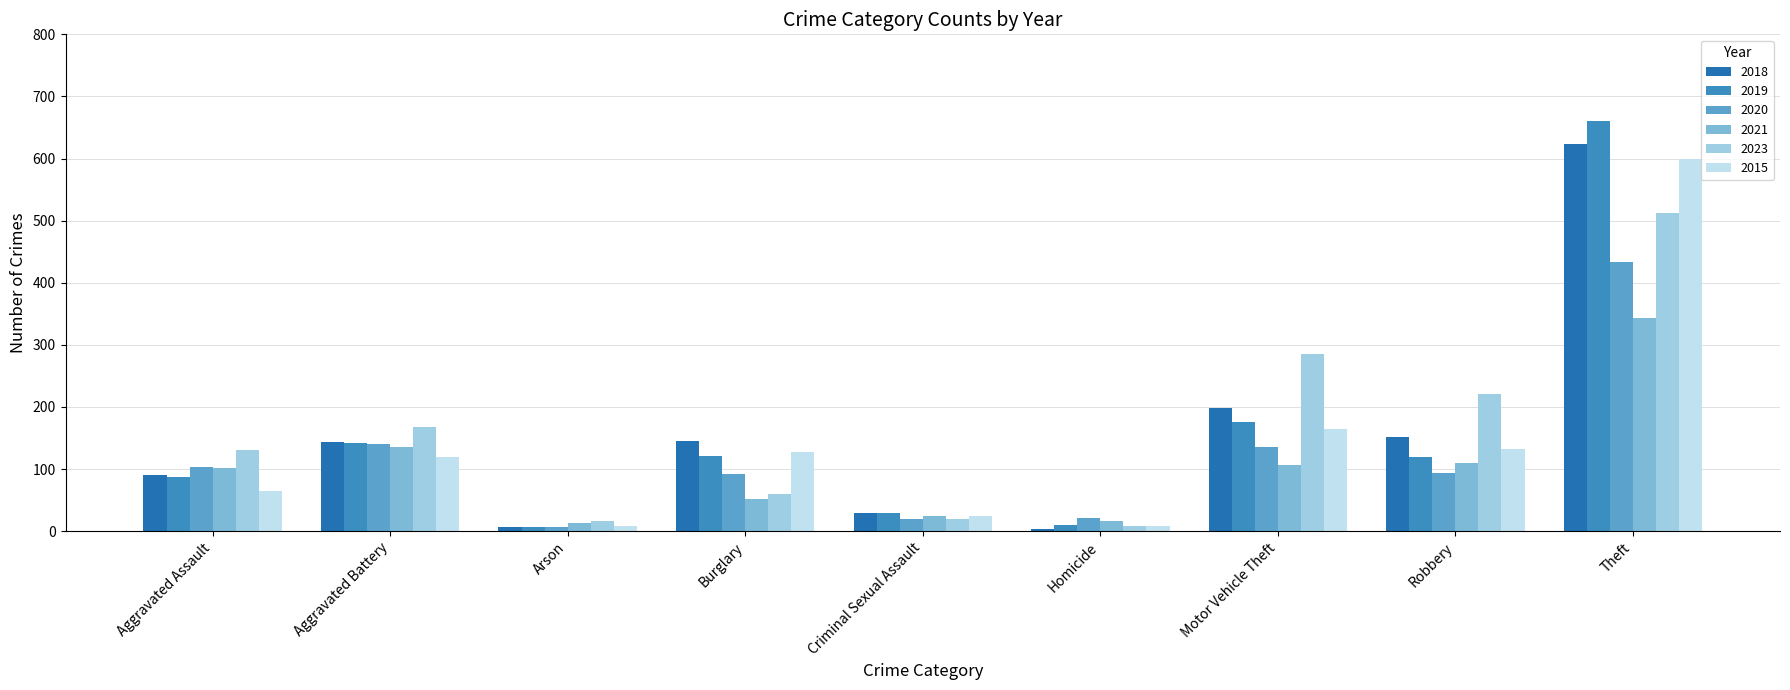

Which series has the largest total across all categories?

2023